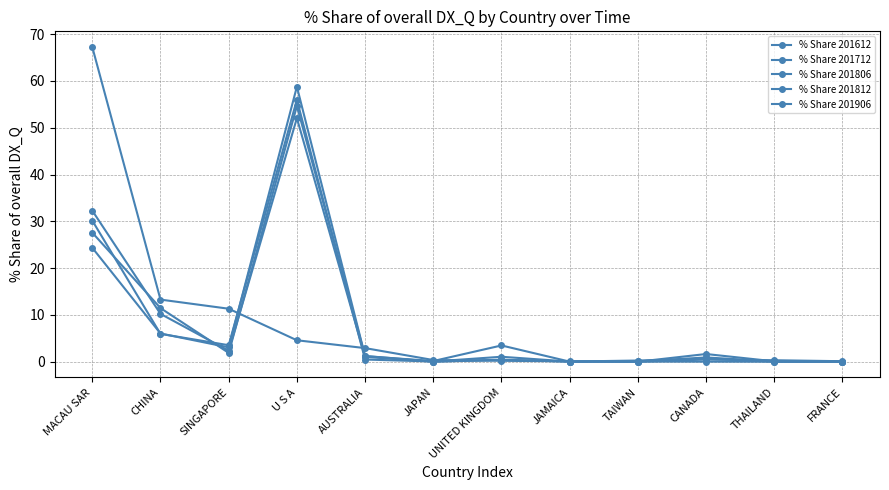

Where is the first local minimum for % Share 201806?

SINGAPORE